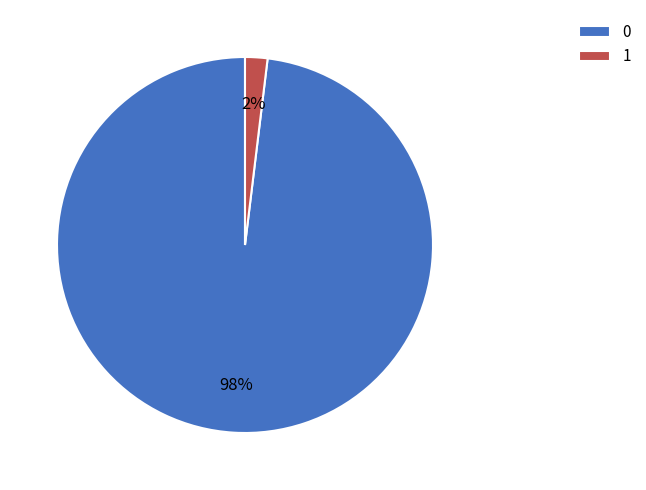

Is it true that 1 is 2% of the pie?

True